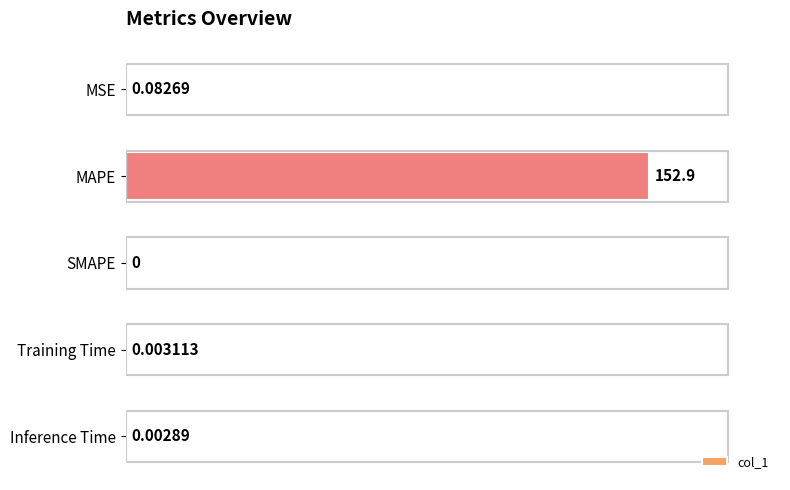

What is the change in value from MAPE to SMAPE?

-152.9